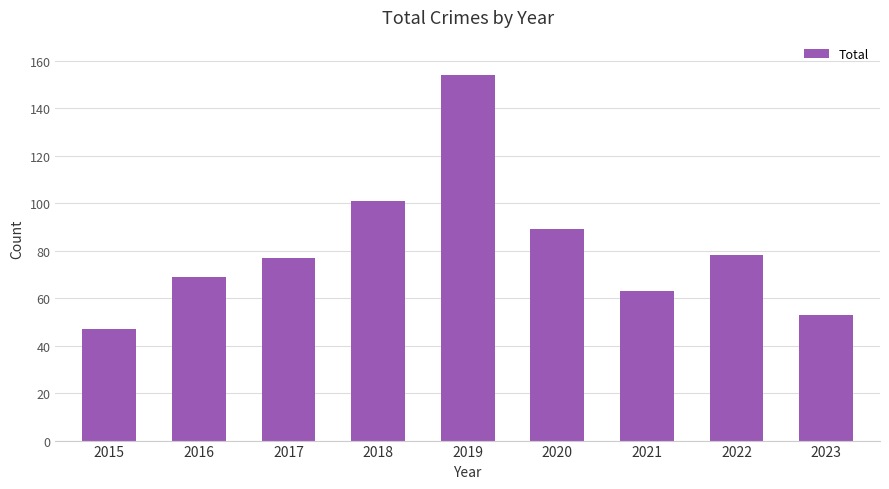

Approximately how many times larger is the value at 2015 compared to 2021?

0.7